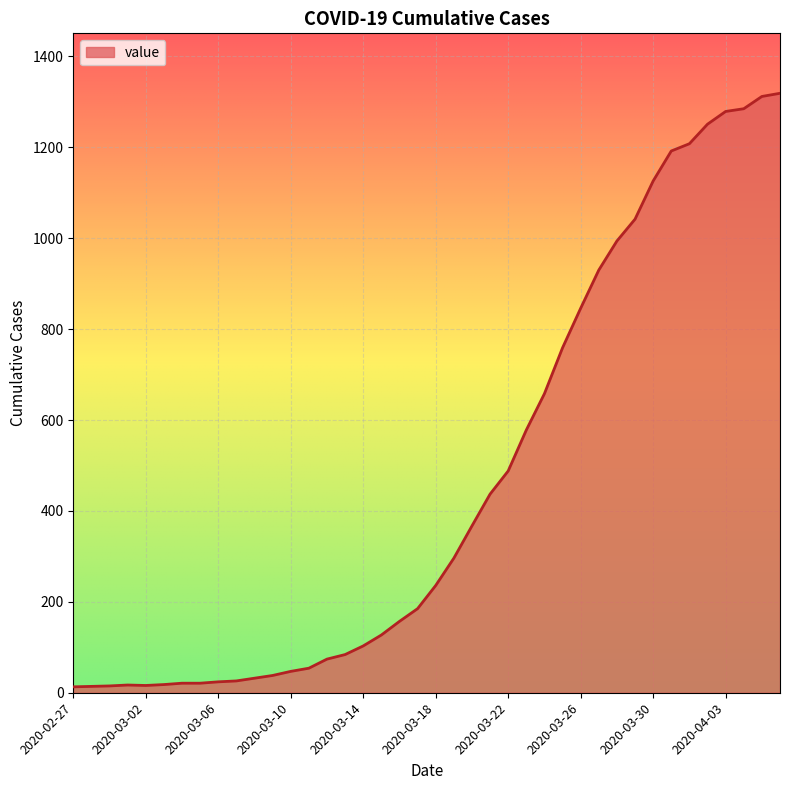

What is the greatest value displayed?

1319